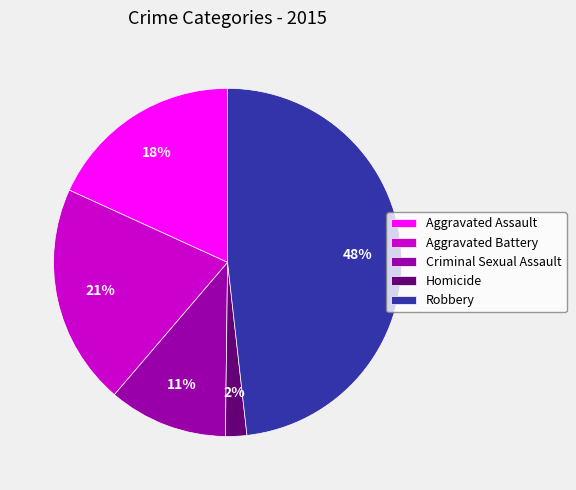

Is it true that Aggravated Assault is 5% of the pie?

False